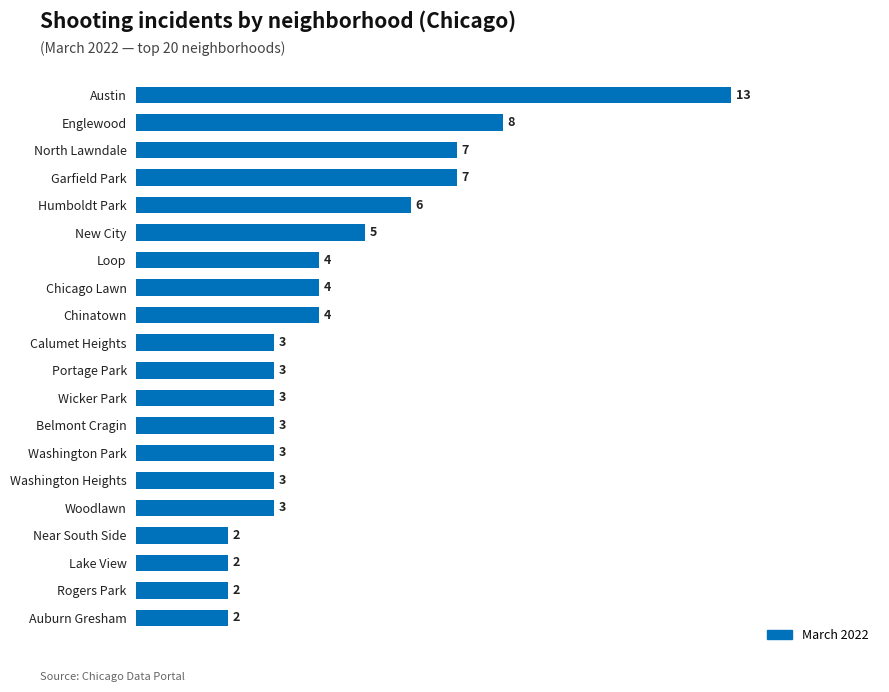

True or false: the data shows 3 at Auburn Gresham.

False